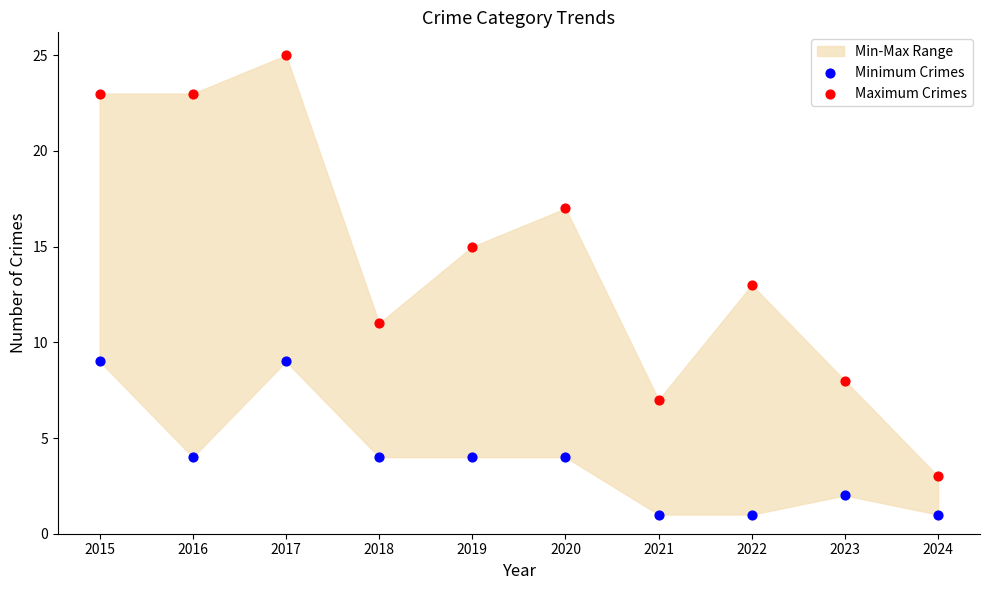

Which series has the widest spread of Y values?

Maximum Crimes